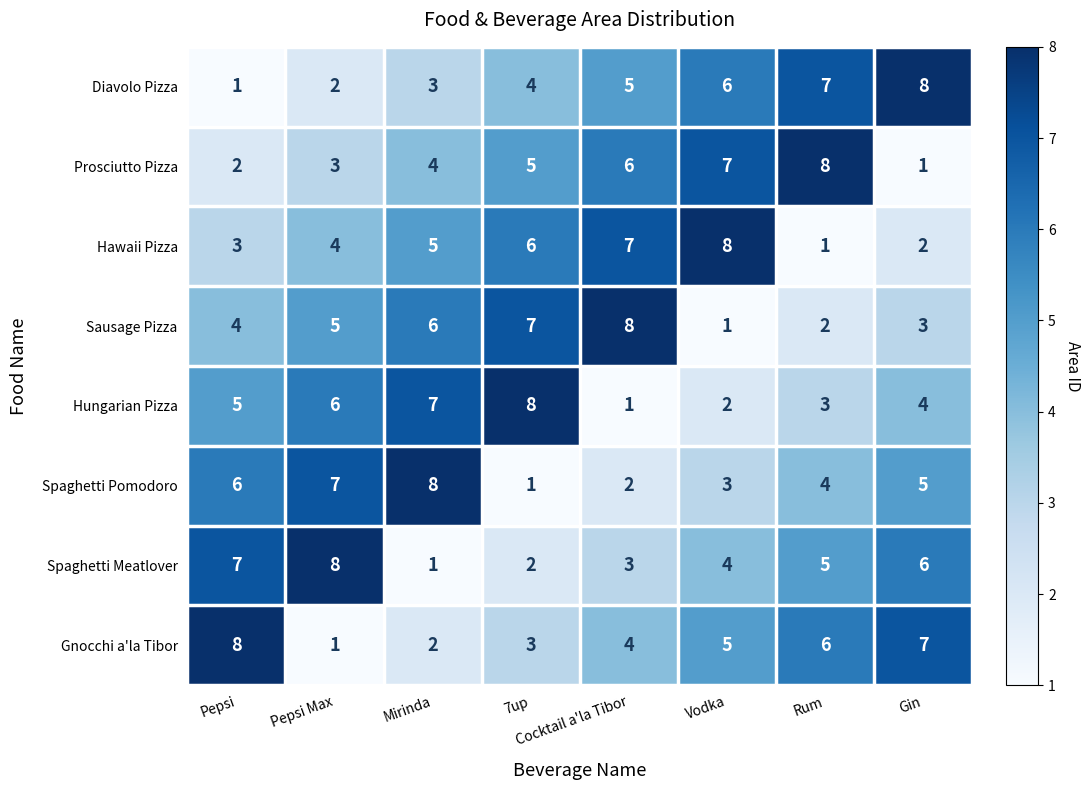

At how many categories does at least one series exceed 1?

8